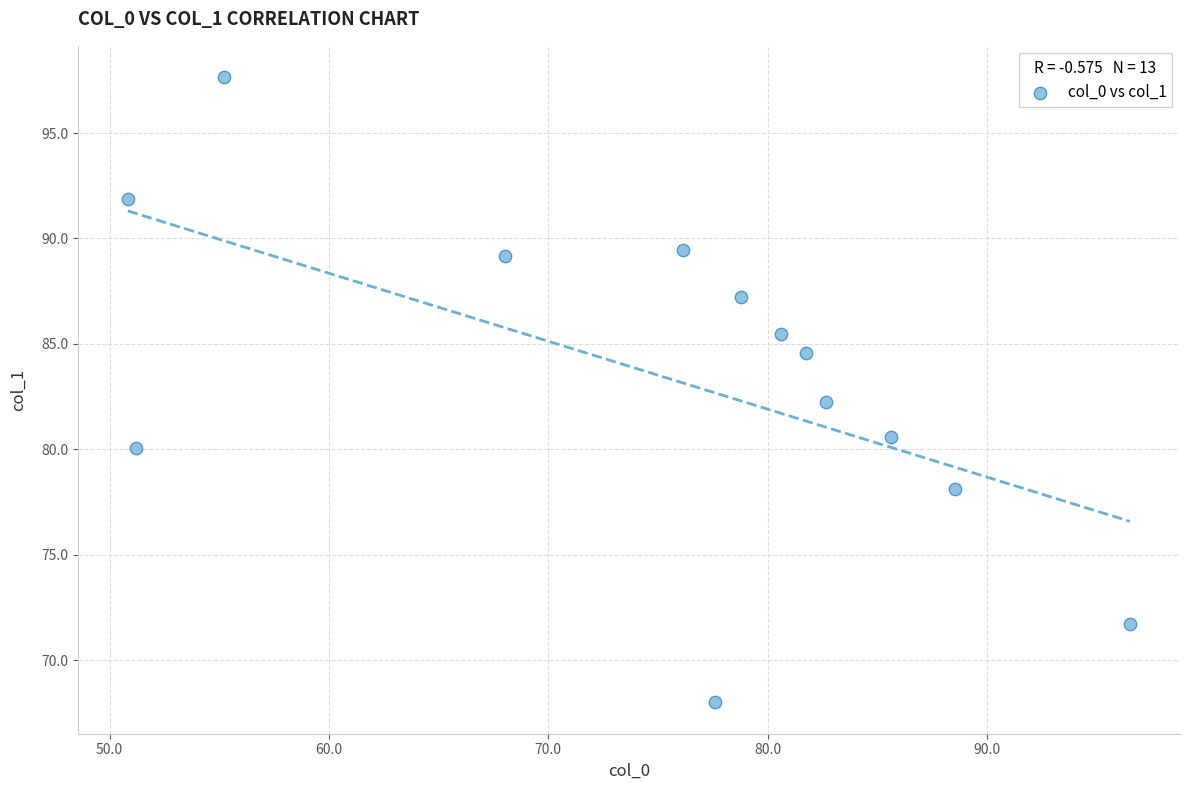

What is the range of Y values (max minus min)?

29.7